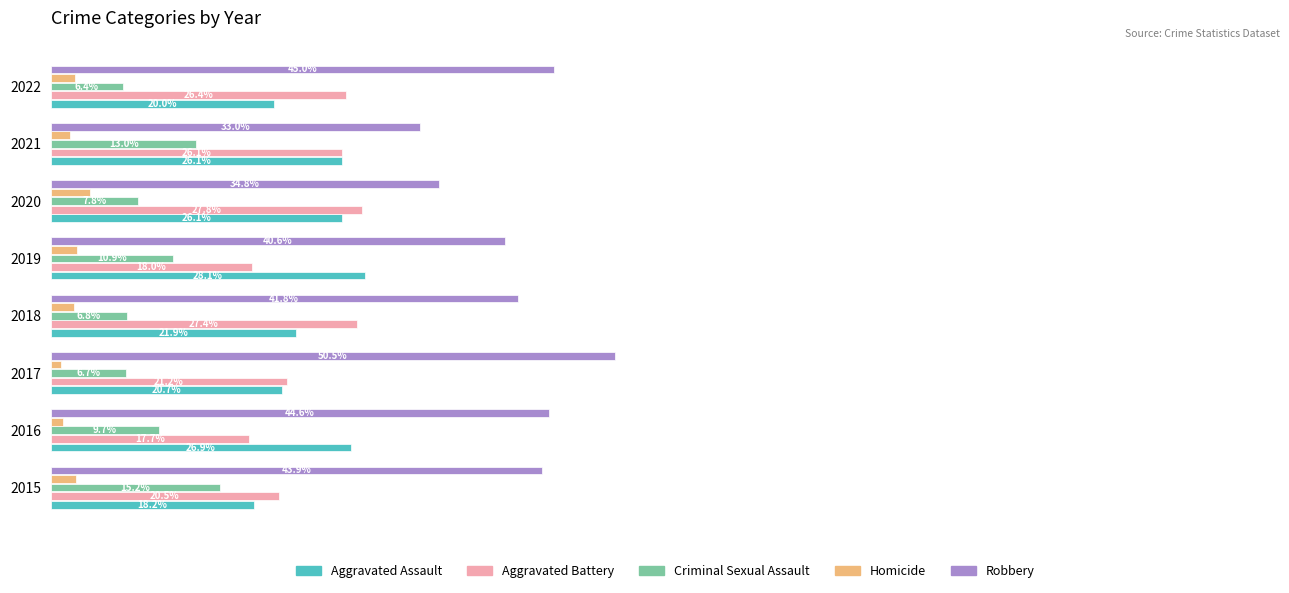

What are all the series names shown in the legend?

Aggravated Assault, Aggravated Battery, Criminal Sexual Assault, Homicide, Robbery